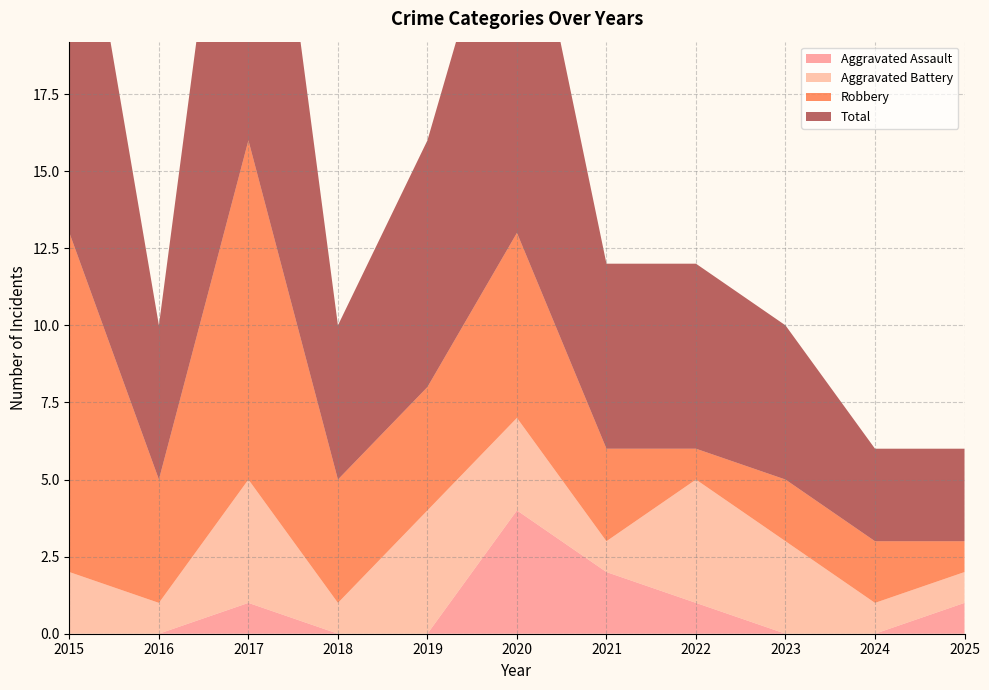

Reading left to right, transcribe all the data shown in this chart.

Aggravated Assault: 2015=0	2016=0	2017=1	2018=0	2019=0	2020=4	2021=2	2022=1	2023=0	2024=0	2025=1
Aggravated Battery: 2015=2	2016=1	2017=4	2018=1	2019=4	2020=3	2021=1	2022=4	2023=3	2024=1	2025=1
Robbery: 2015=11	2016=4	2017=11	2018=4	2019=4	2020=6	2021=3	2022=1	2023=2	2024=2	2025=1
Total: 2015=14	2016=5	2017=16	2018=5	2019=8	2020=13	2021=6	2022=6	2023=5	2024=3	2025=3